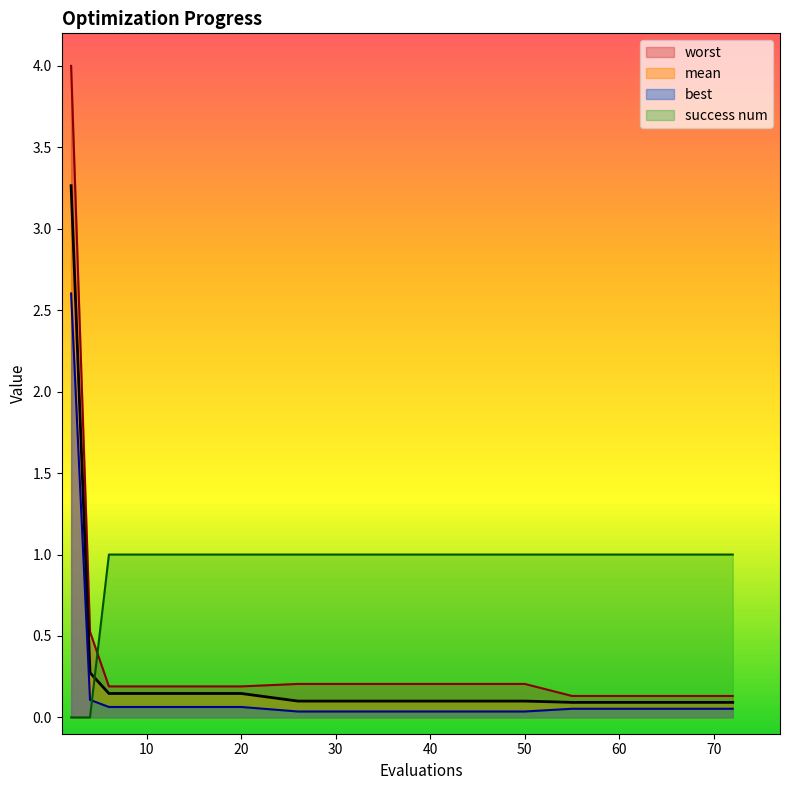

How many lines are shown in the chart?

4